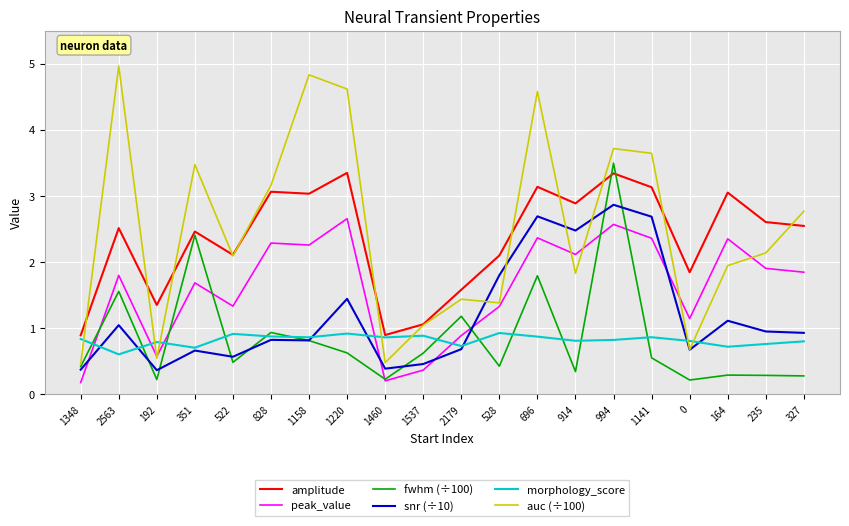

In snr (÷10), how many points are higher than both neighbors (excluding endpoints)?

7